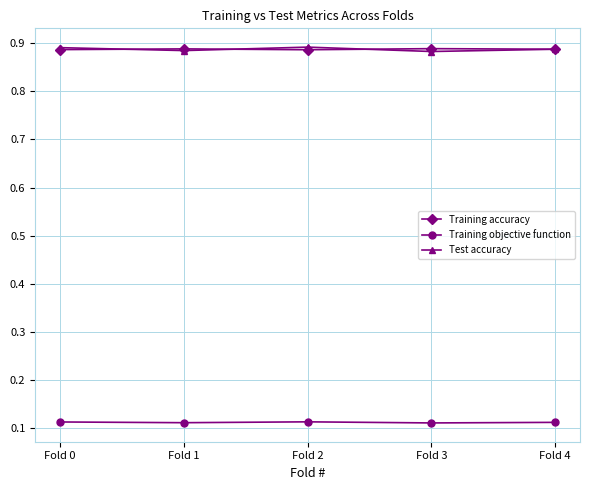

Is it true that Training accuracy equals 0.9 at Fold 3?

True